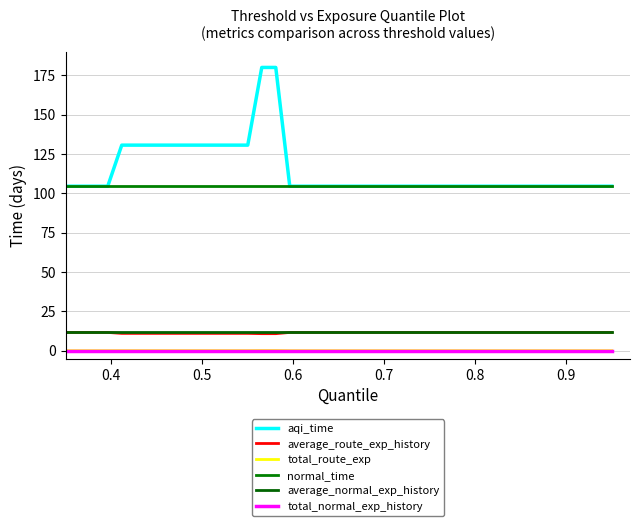

What is the sum of all aqi_time values?

4592.6